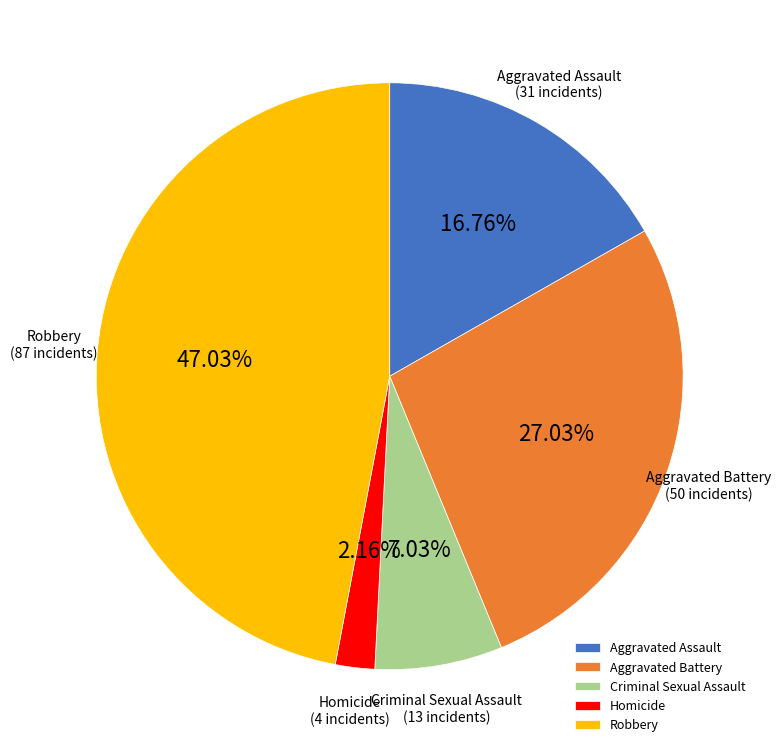

Does any single category account for the majority?

No